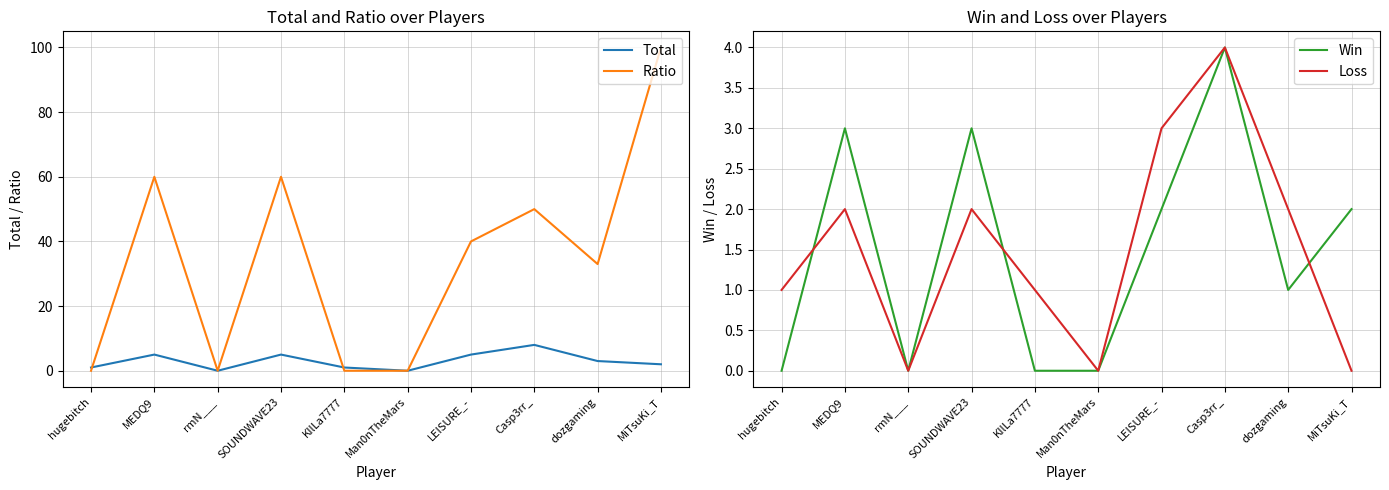

Is this an area chart (filled region under the line)?

No